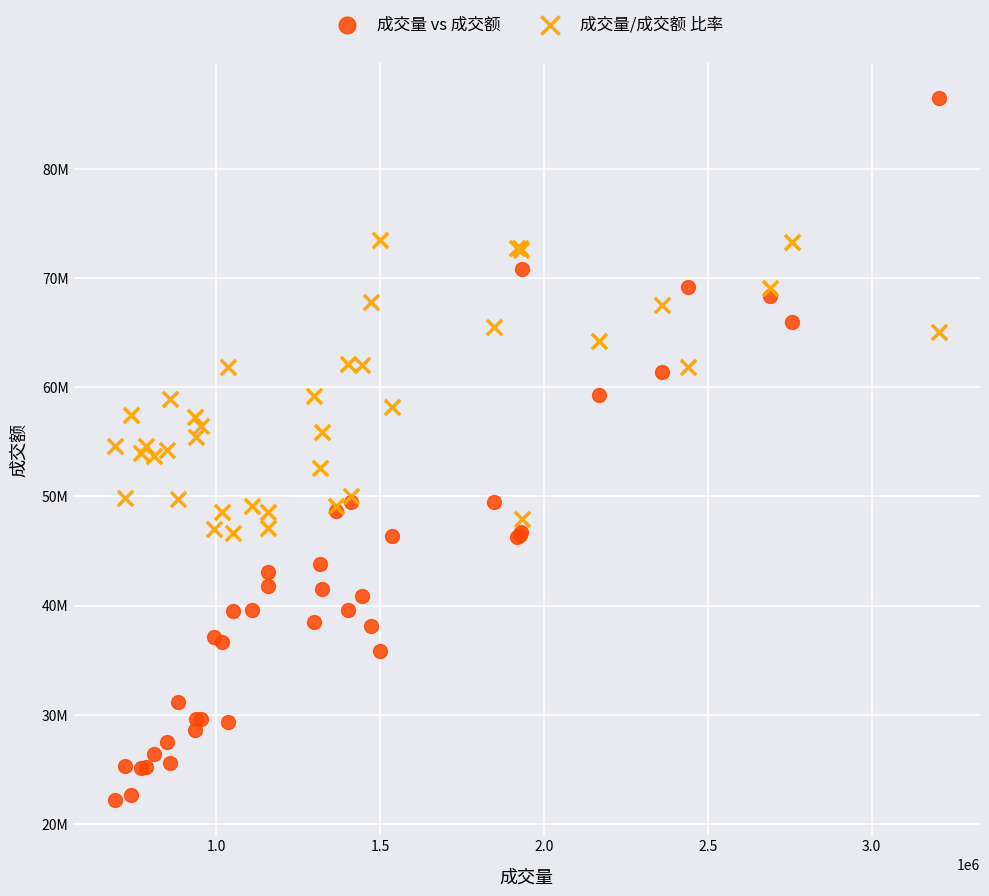

Which series contains the lowest Y value?

成交量 vs 成交额